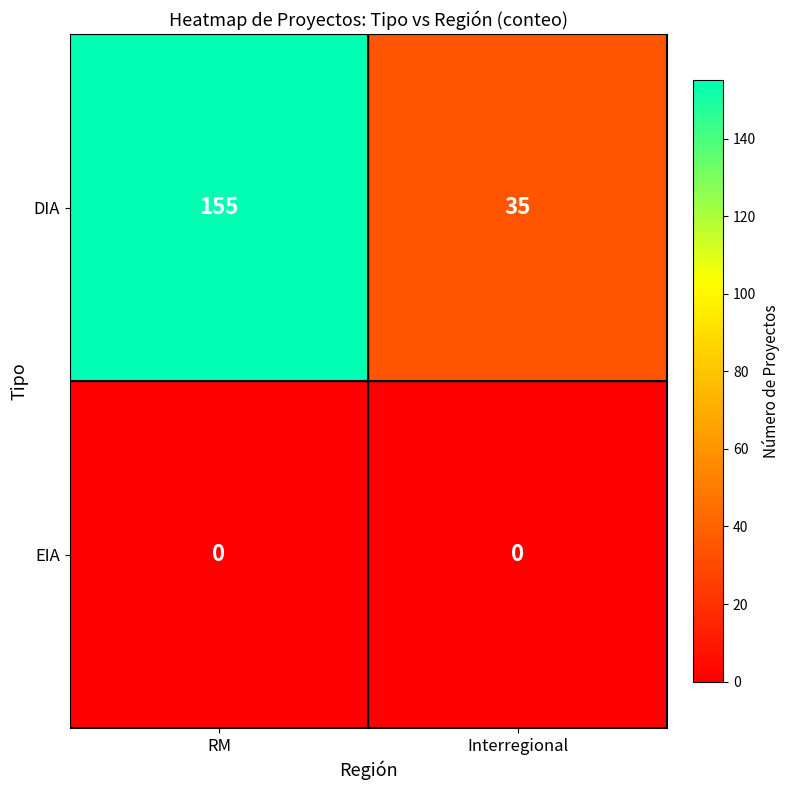

List the series in order of their overall mean, lowest first.

EIA, DIA